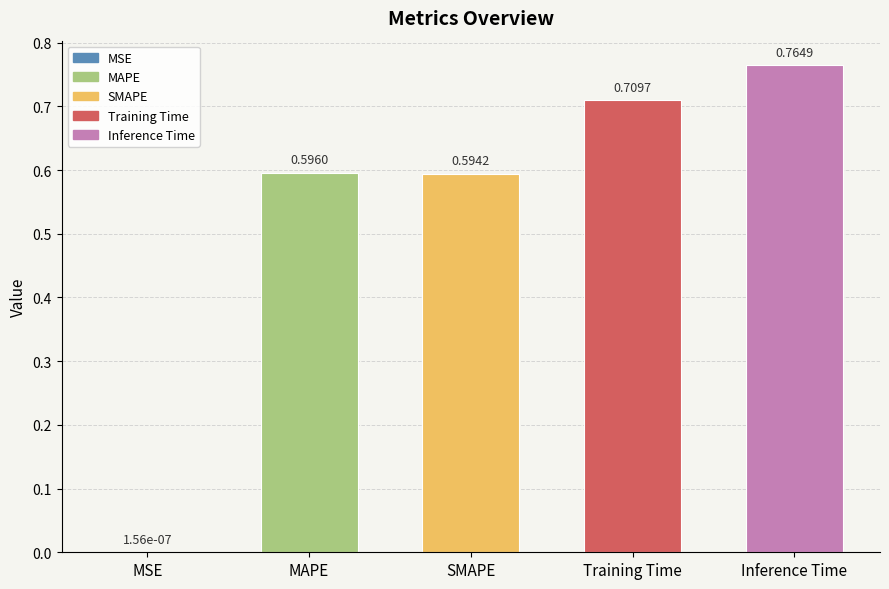

List the labels in order of value, largest first.

Inference Time, Training Time, MAPE, SMAPE, MSE